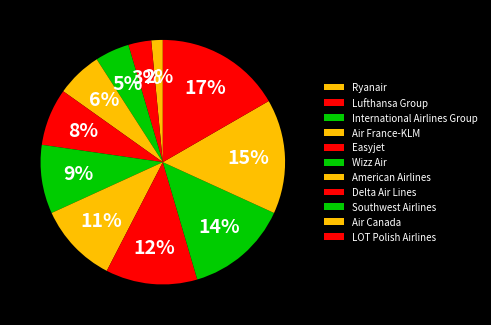

Rank the categories by value from highest to lowest.

LOT Polish Airlines, Air Canada, Southwest Airlines, Delta Air Lines, American Airlines, Wizz Air, Easyjet, Air France-KLM, International Airlines Group, Lufthansa Group, Ryanair